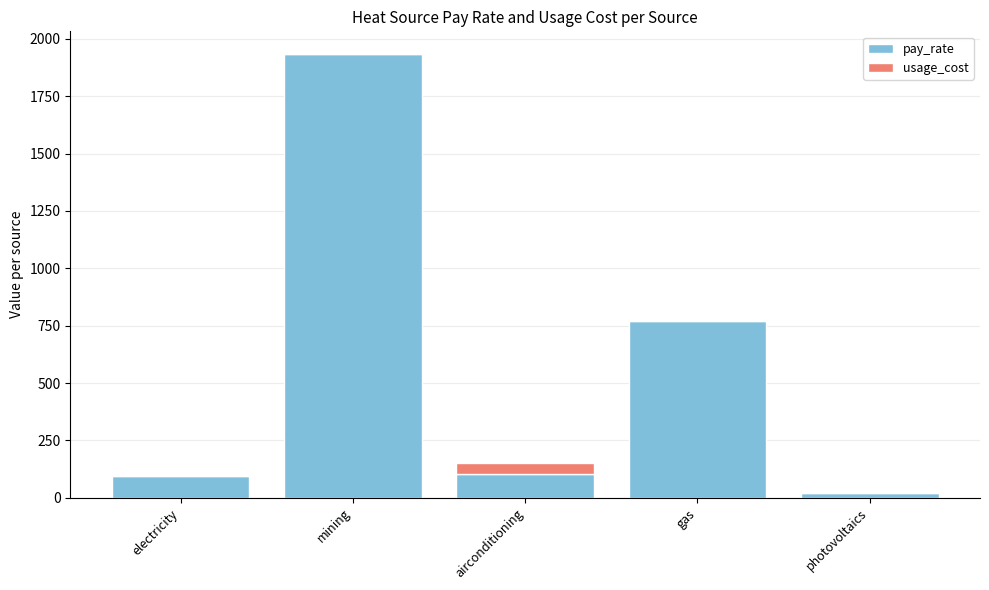

What are all the series names shown in the legend?

pay_rate, usage_cost